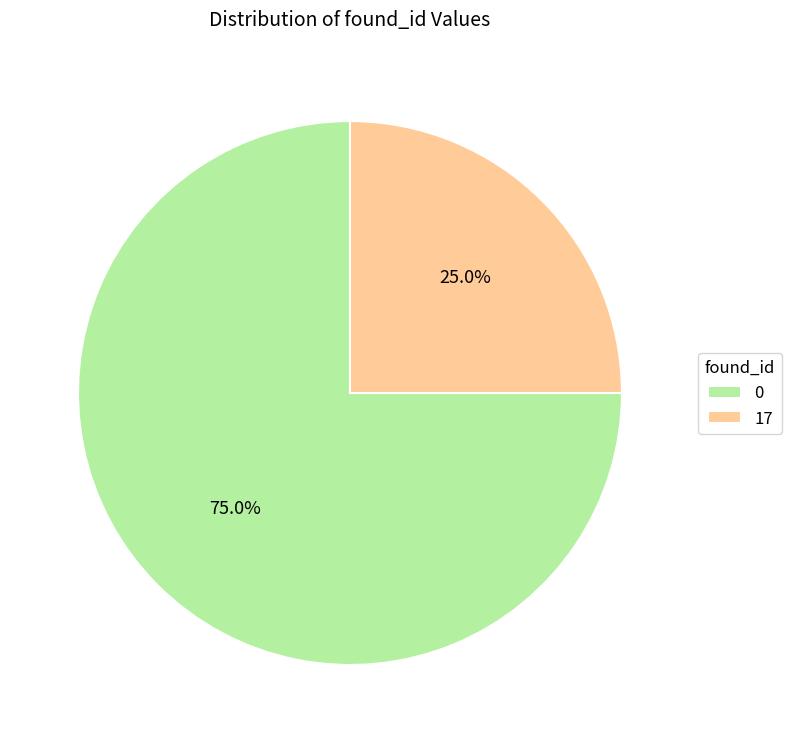

Combined, do 0 and 17 account for over 50%?

Yes